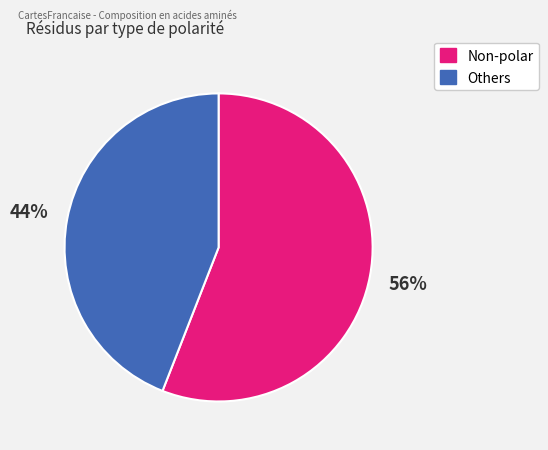

To the nearest percent, what portion does Non-polar represent?

56%